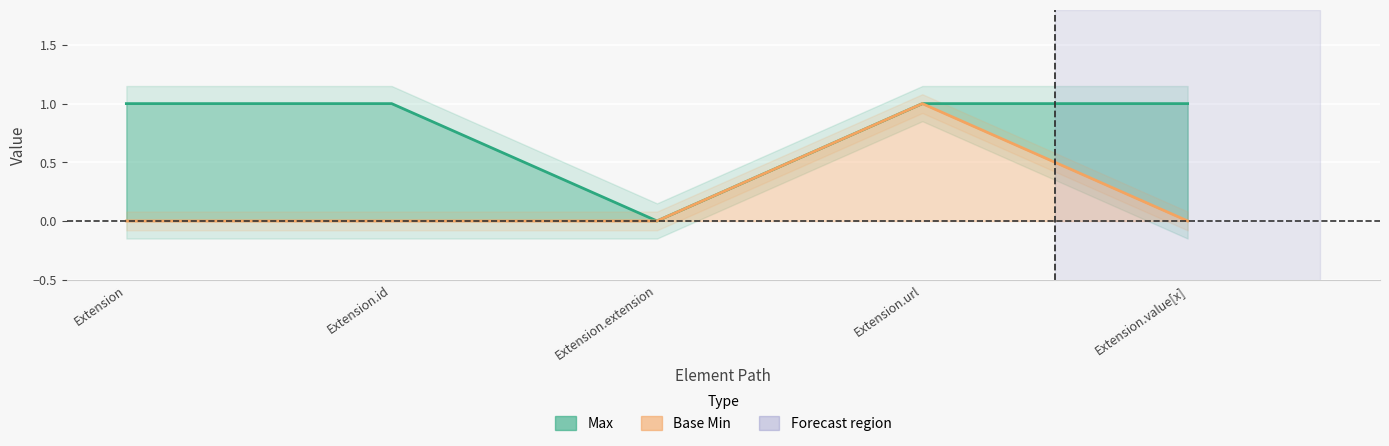

At how many categories does at least one series exceed 0?

4